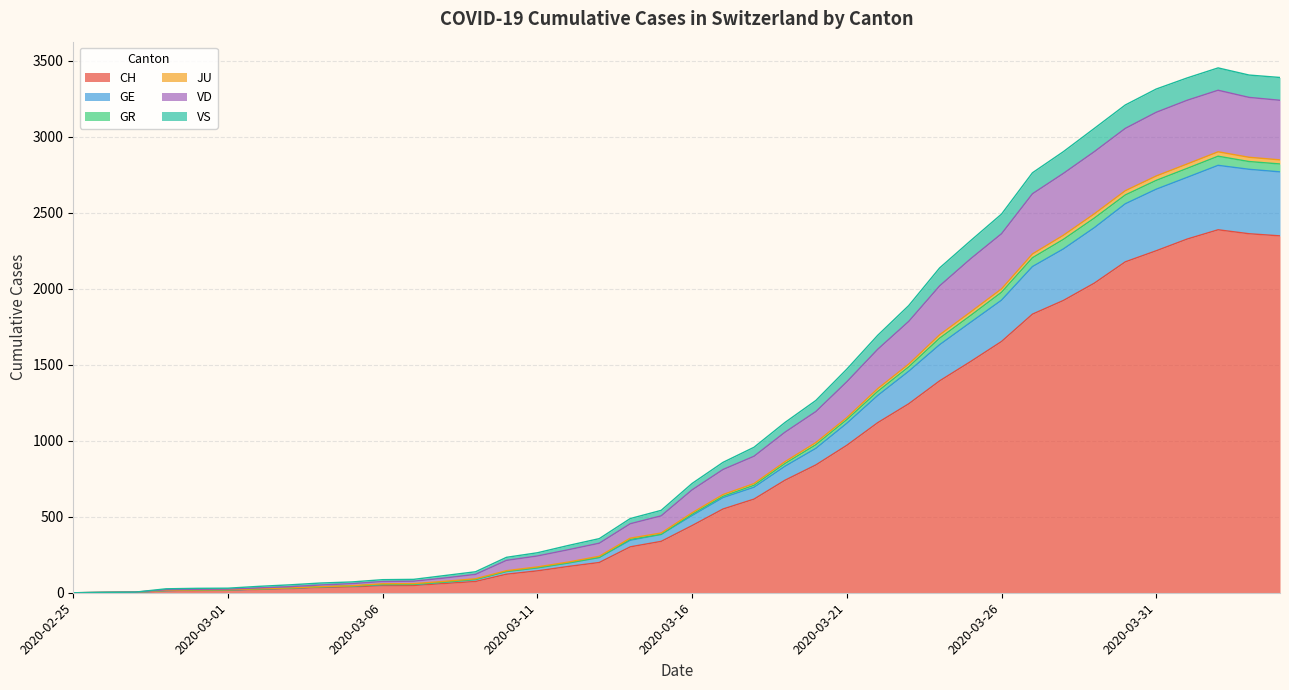

What is the maximum value for CH?

2388